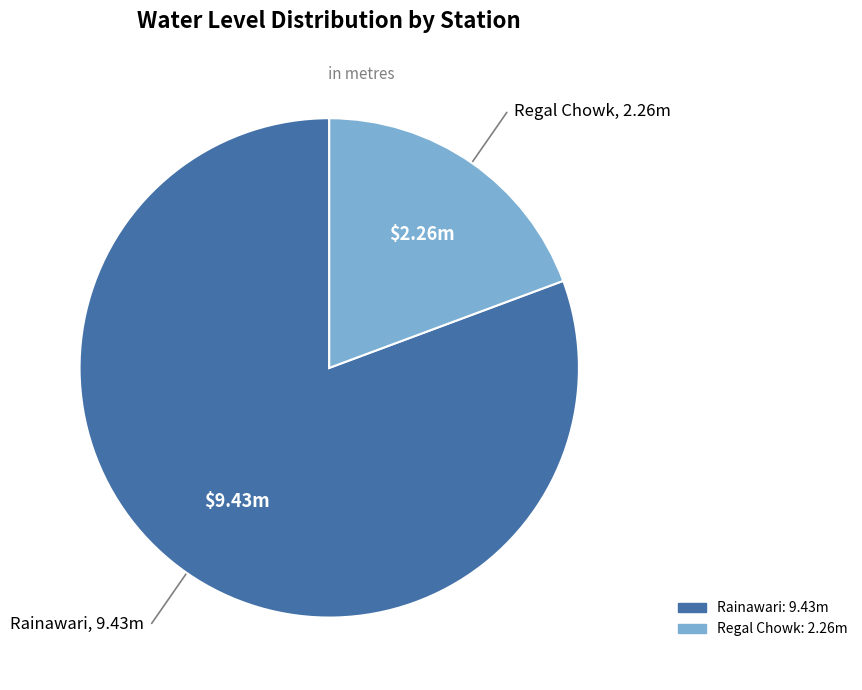

Is it true that Rainawari is 81% of the pie?

True